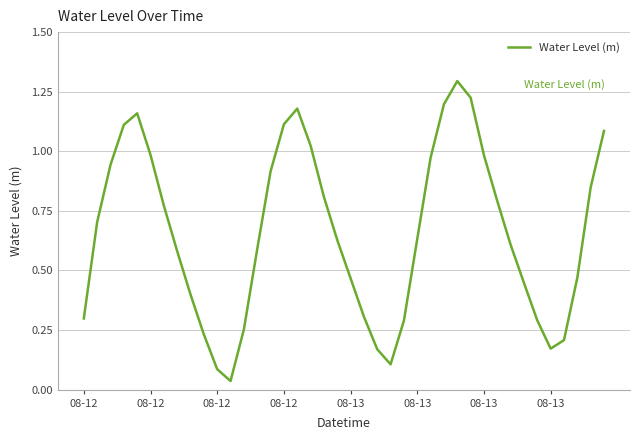

Is this an area chart (filled region under the line)?

No